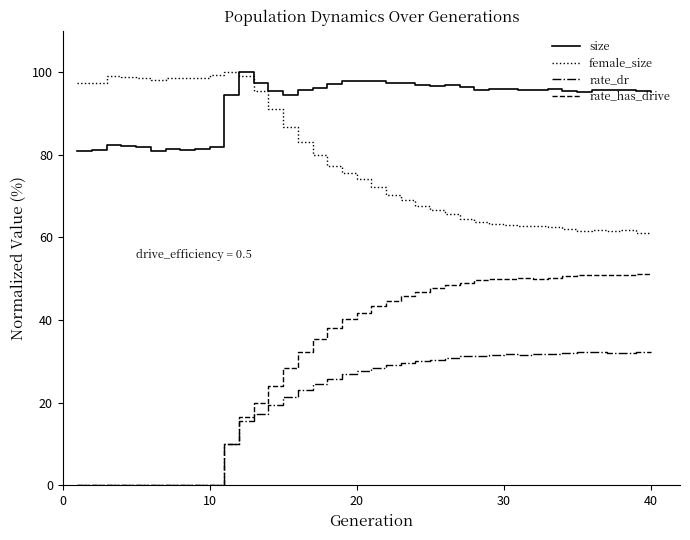

How many lines are shown in the chart?

4